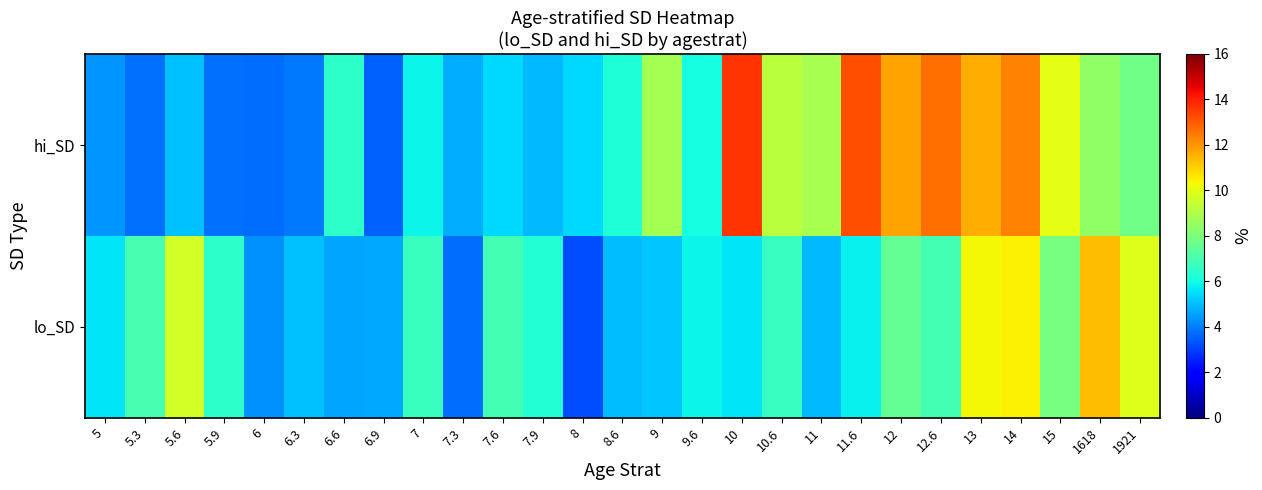

Reading left to right, extract all data points from this chart.

lo_SD: 5=5.6	5.3=7.0	5.6=9.6	5.9=6.4	6=4.3	6.3=5.0	6.6=4.6	6.9=4.6	7=6.7	7.3=3.7	7.6=6.9	7.9=6.3	8=3.2	8.6=5.0	9=5.1	9.6=5.8	10=5.6	10.6=6.7	11=4.9	11.6=5.8	12=7.5	12.6=6.9	13=10.3	14=10.5	15=7.9	1618=11.3	1921=9.9
hi_SD: 5=4.3	5.3=3.8	5.6=5.0	5.9=3.8	6=3.7	6.3=3.9	6.6=6.5	6.9=3.6	7=5.8	7.3=4.7	7.6=5.4	7.9=4.9	8=5.4	8.6=6.2	9=8.8	9.6=6.0	10=13.6	10.6=9.2	11=8.9	11.6=13.2	12=11.8	12.6=12.7	13=11.6	14=12.3	15=10.0	1618=8.4	1921=7.8